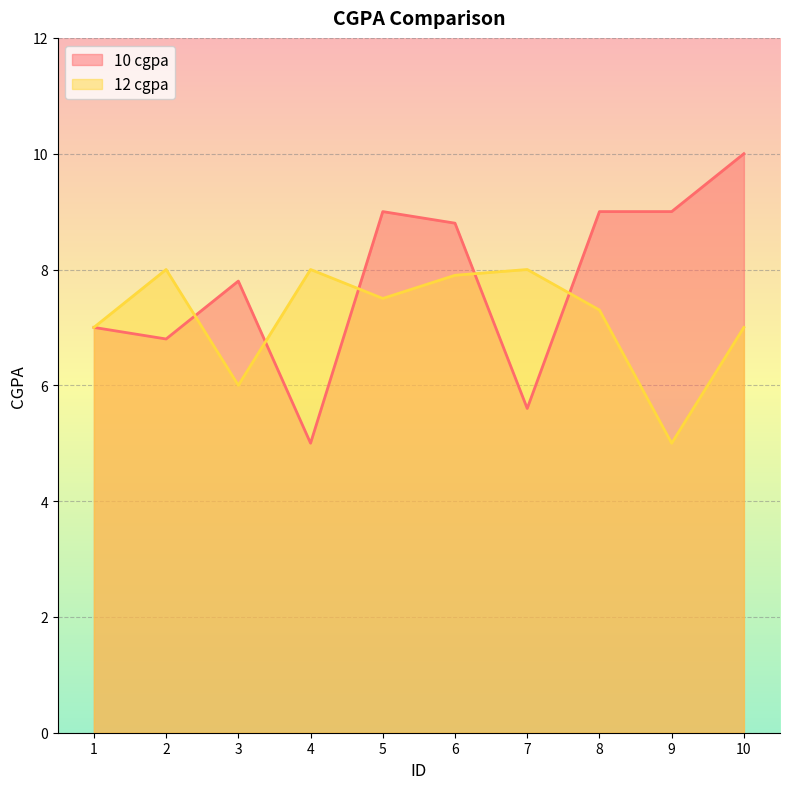

How many lines are shown in the chart?

2